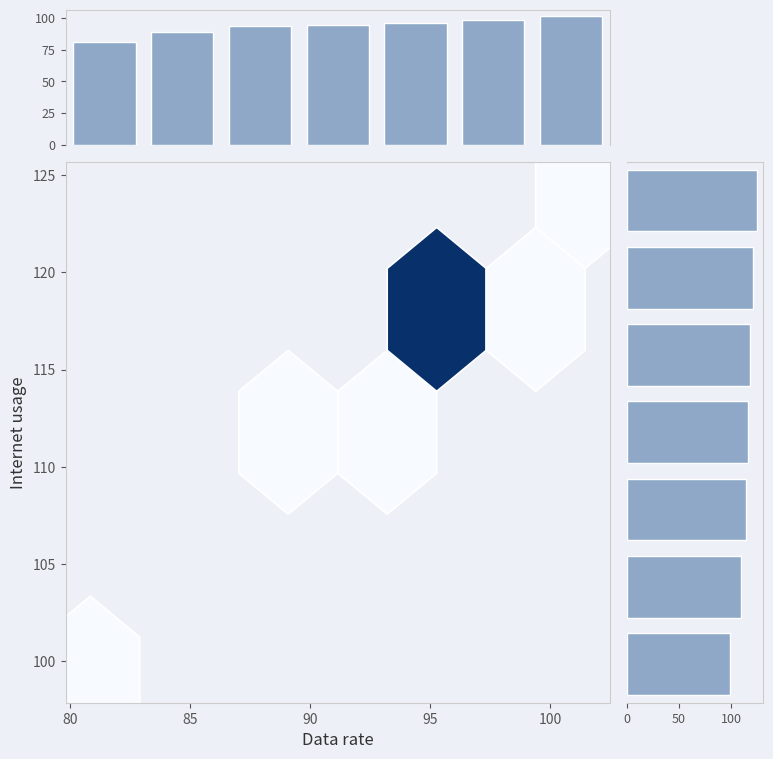

At which label does Data rate dist first exceed 94?

90